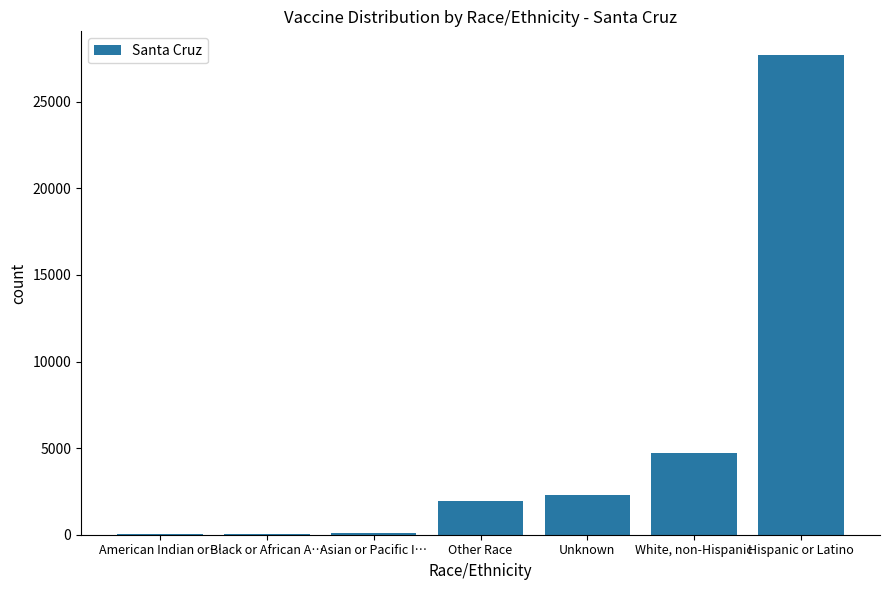

Does the chart contain stacked bars?

No